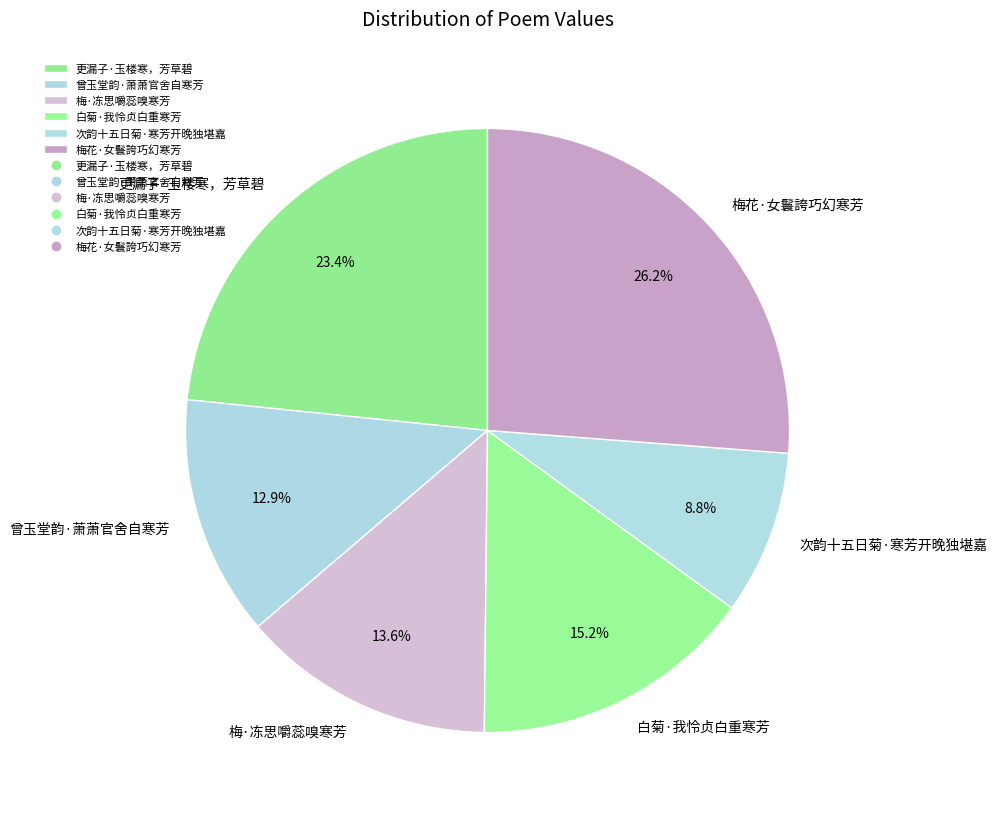

What is the ratio of the value at 梅花·女鬟誇巧幻寒芳 to the value at 曾玉堂韵·萧萧官舍自寒芳?

2.0